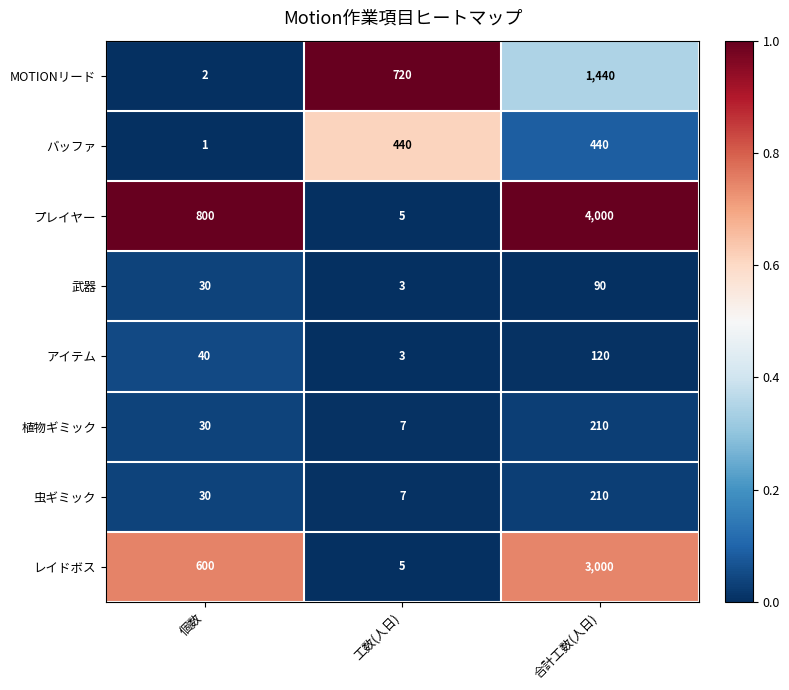

Reading left to right, extract all data points from this chart.

MOTIONリード: 個数=2	工数(人日)=720	合計工数(人日)=1440
バッファ: 個数=1	工数(人日)=440	合計工数(人日)=440
プレイヤー: 個数=800	工数(人日)=5	合計工数(人日)=4000
武器: 個数=30	工数(人日)=3	合計工数(人日)=90
アイテム: 個数=40	工数(人日)=3	合計工数(人日)=120
植物ギミック: 個数=30	工数(人日)=7	合計工数(人日)=210
虫ギミック: 個数=30	工数(人日)=7	合計工数(人日)=210
レイドボス: 個数=600	工数(人日)=5	合計工数(人日)=3000